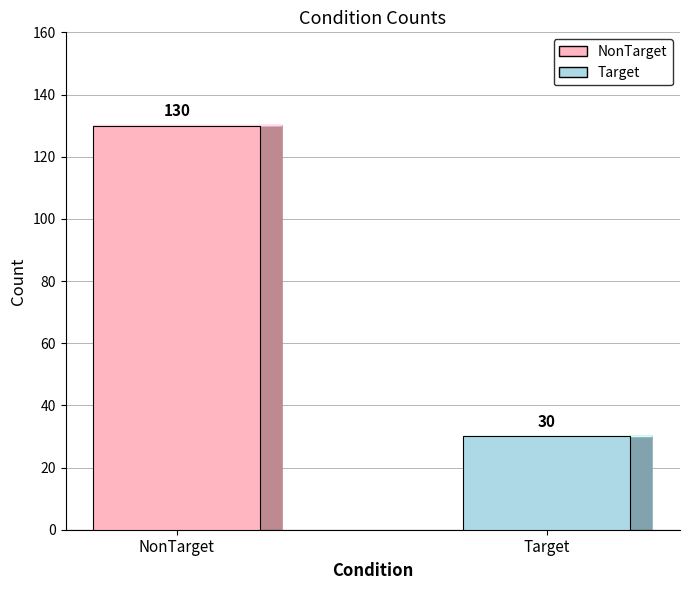

Which series has the largest range (max minus min)?

NonTarget